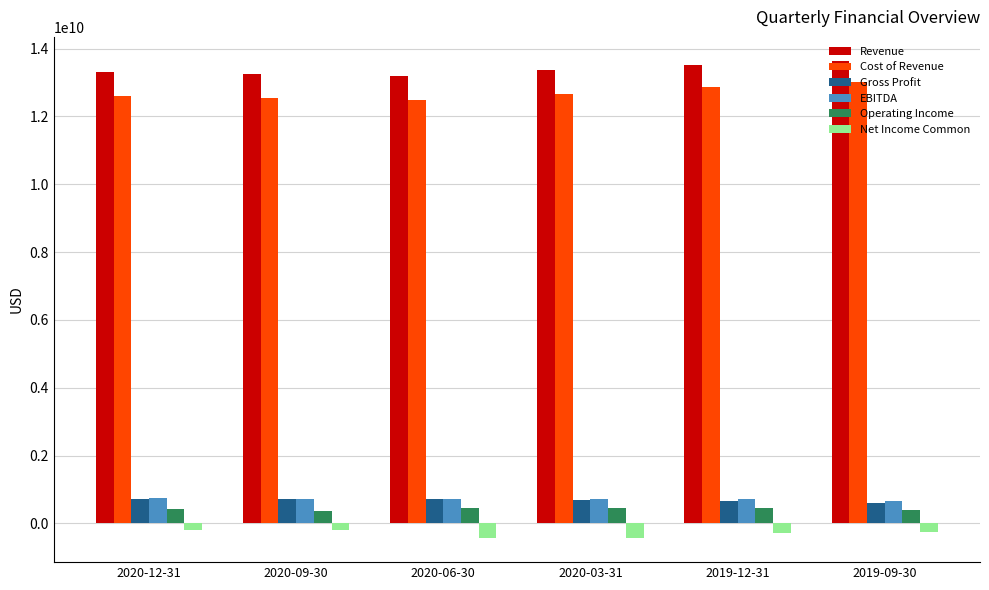

What is the average value of the Operating Income series?

427933450